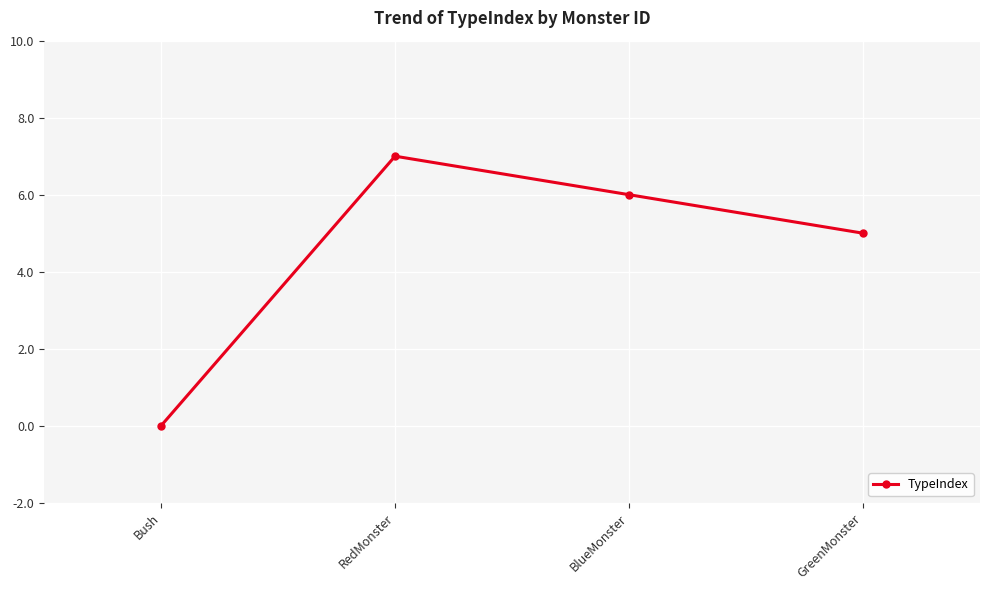

Where is the first local maximum?

RedMonster